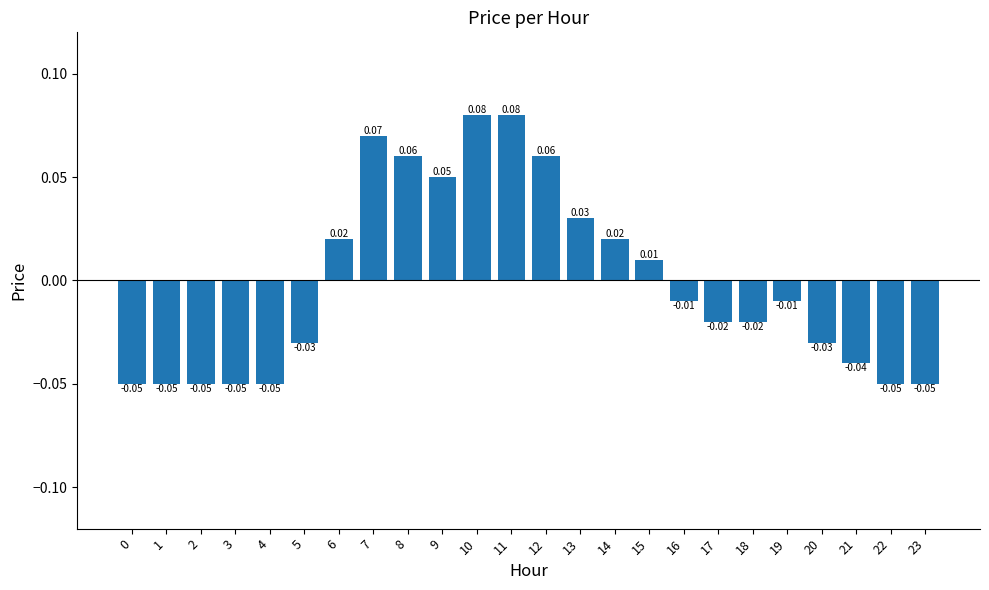

Reading left to right, what are all the values shown in this chart?

-0.1	-0.1	-0.1	-0.1	-0.1	-0.0	0.0	0.1	0.1	0.1	0.1	0.1	0.1	0.0	0.0	0.0	-0.0	-0.0	-0.0	-0.0	-0.0	-0.0	-0.1	-0.1